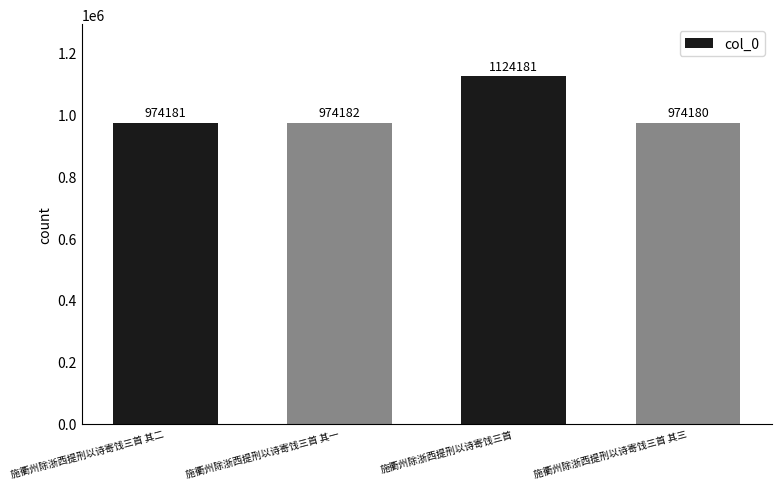

Which category has the highest value across all series?

施衢州除浙西提刑以诗寄饯三首